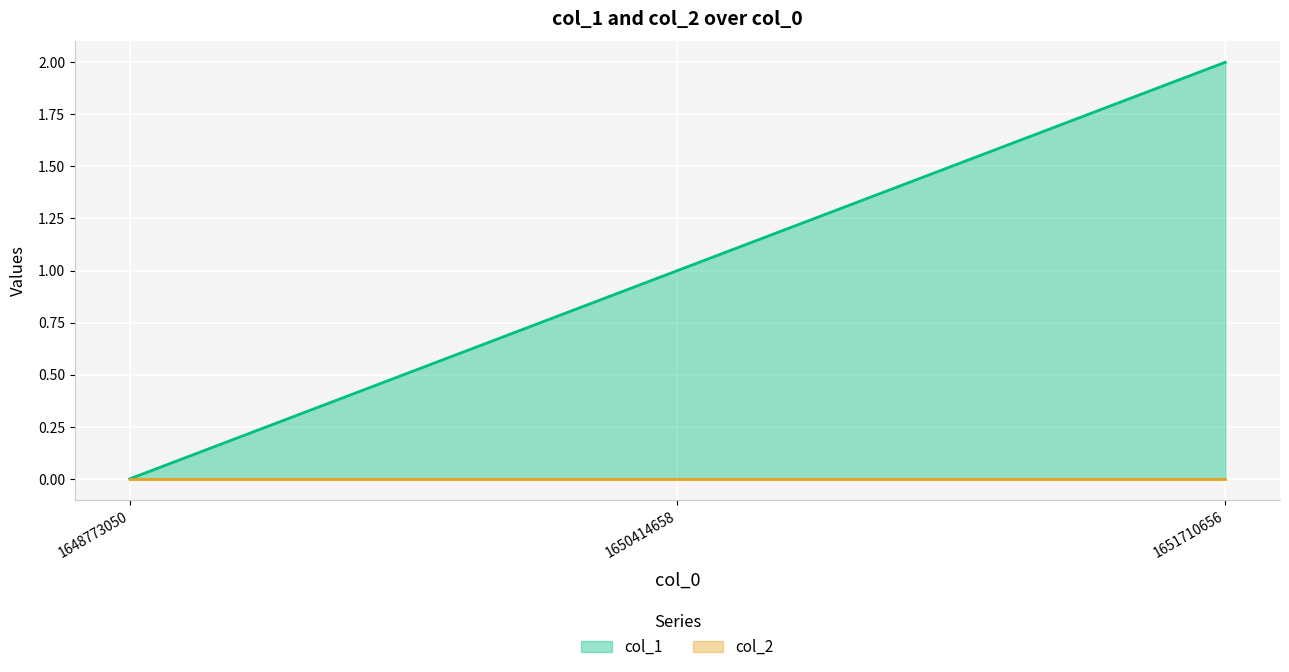

Count the number of categories in the chart.

3